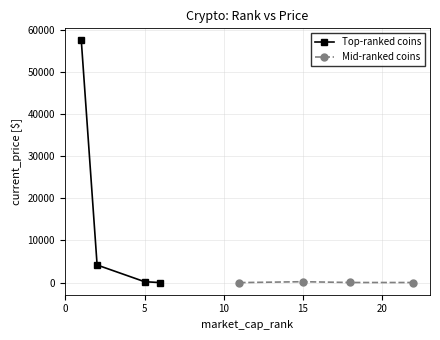

What is the maximum value for Top-ranked coins?

57443.0